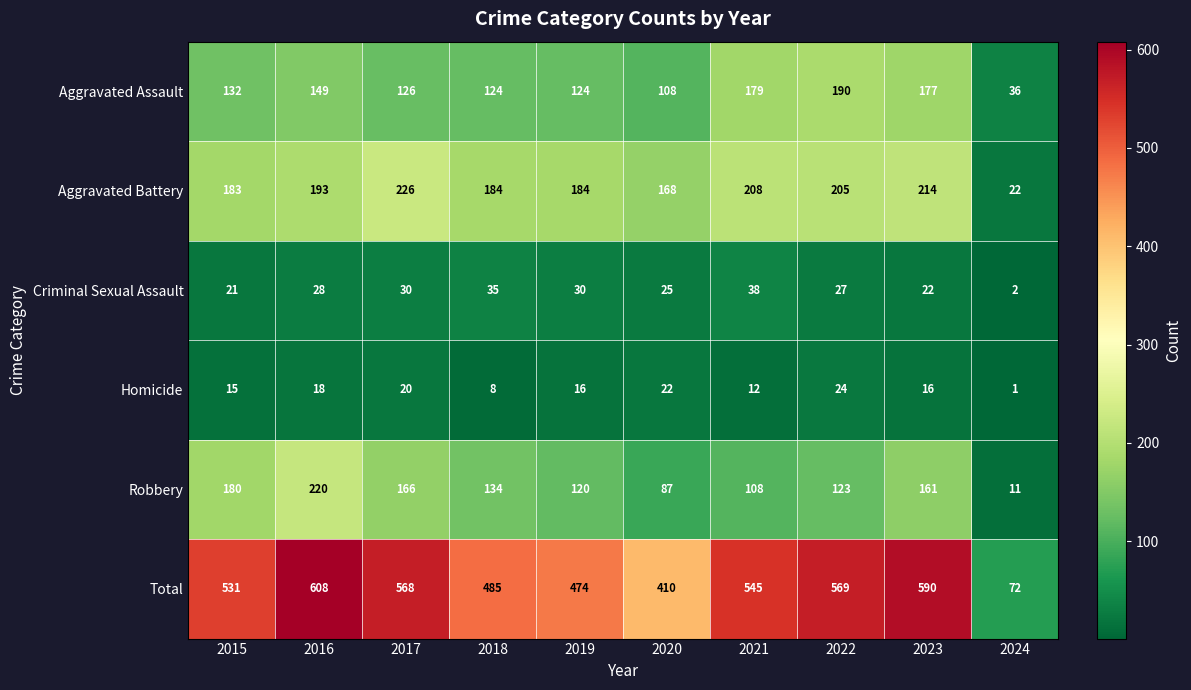

What is the maximum value shown in the chart?

608